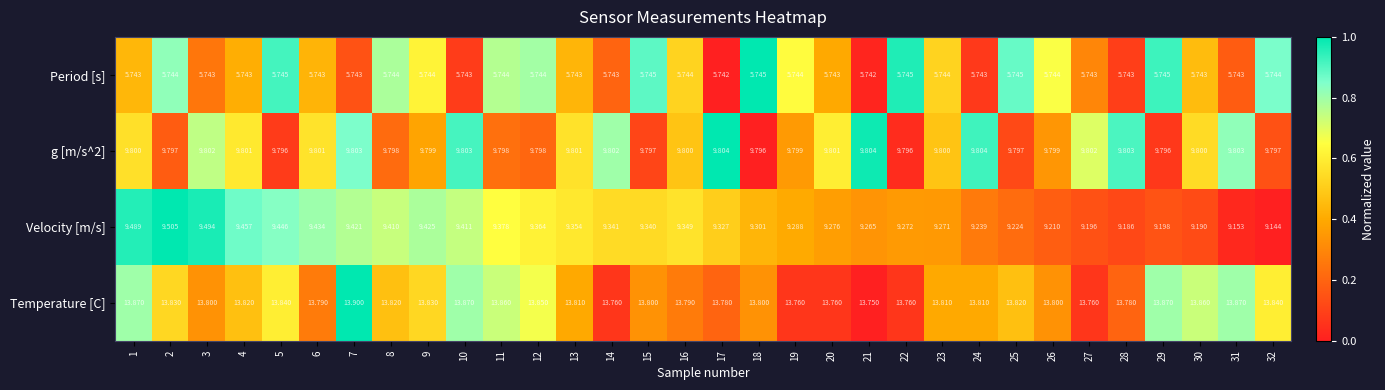

Count the number of categories in the chart.

32